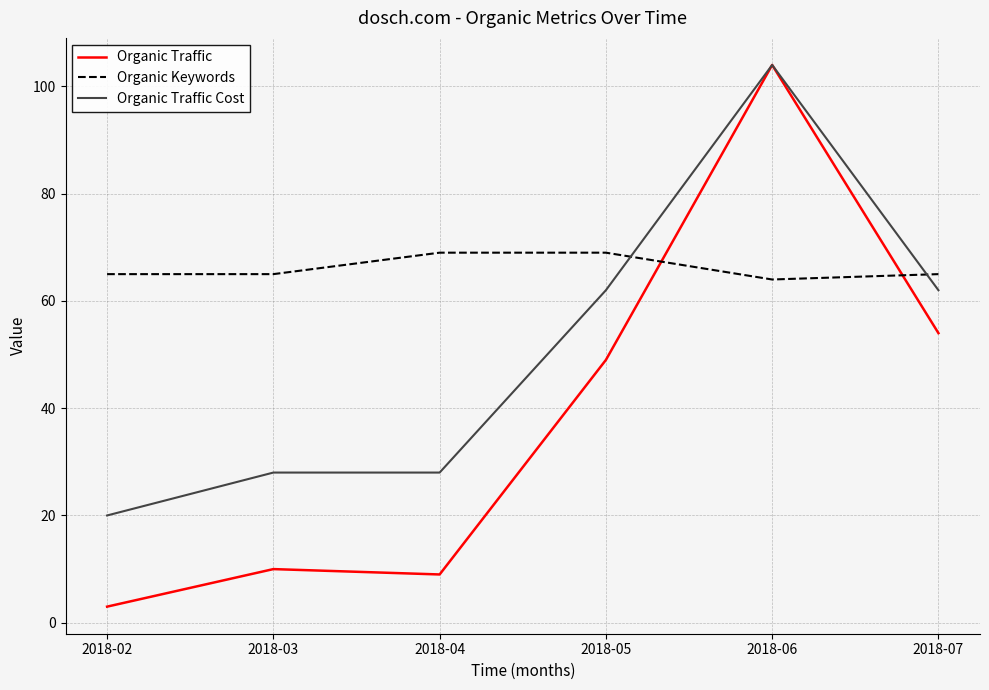

Which series has the largest range (max minus min)?

Organic Traffic